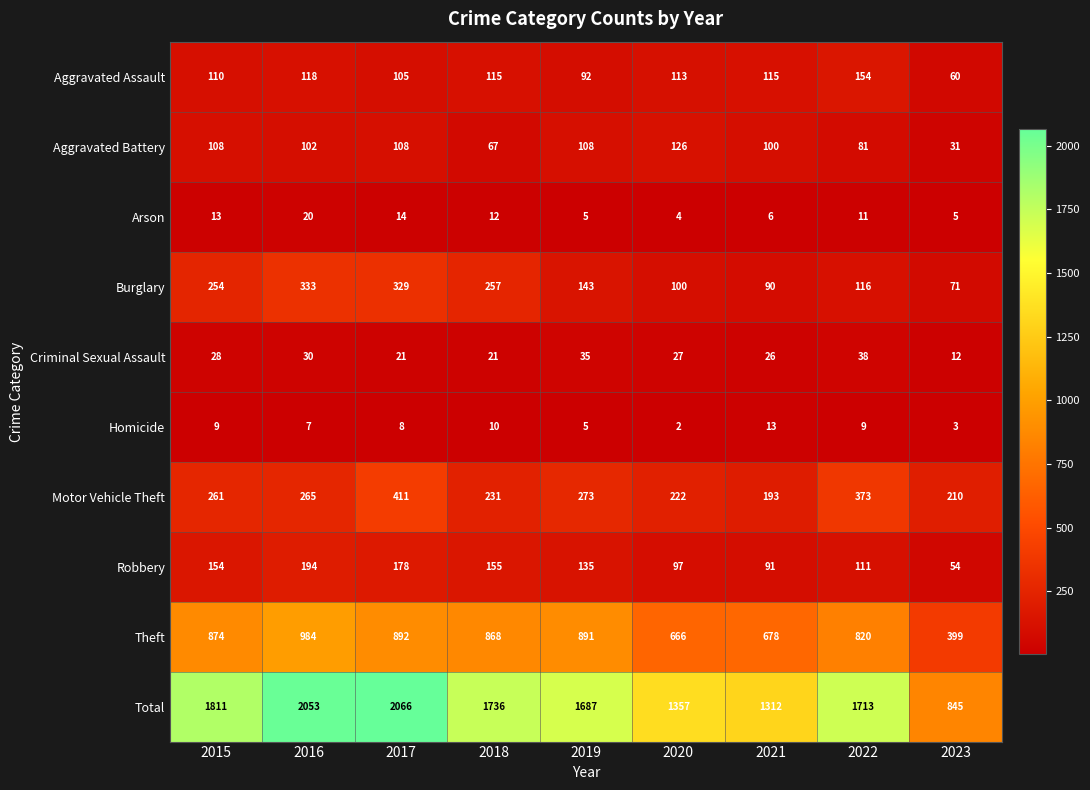

Read the Robbery value at 2018, to the nearest 50.

150